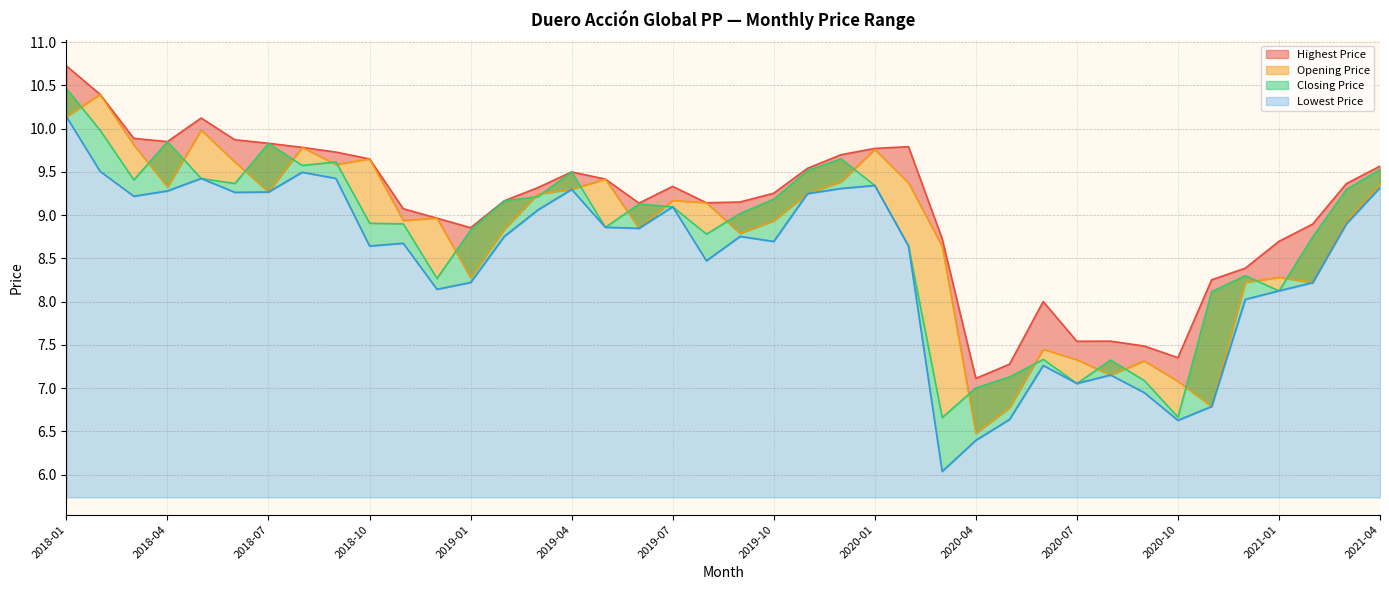

What is the sum of all Opening Price values?

351.2